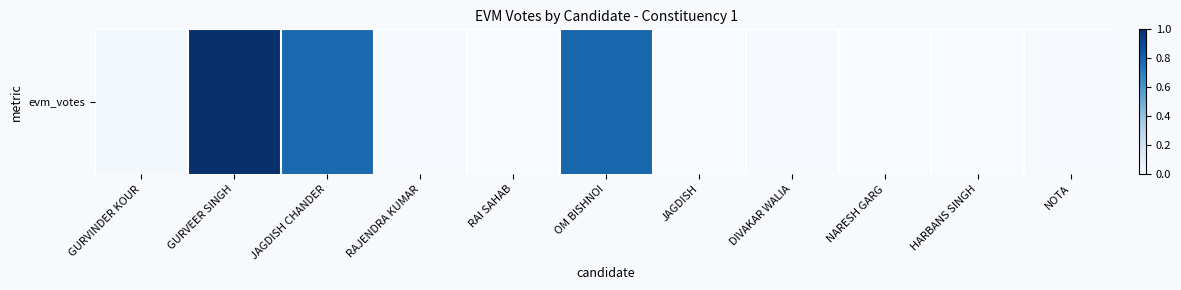

Where is the data nearest to the value 0?

NARESH GARG